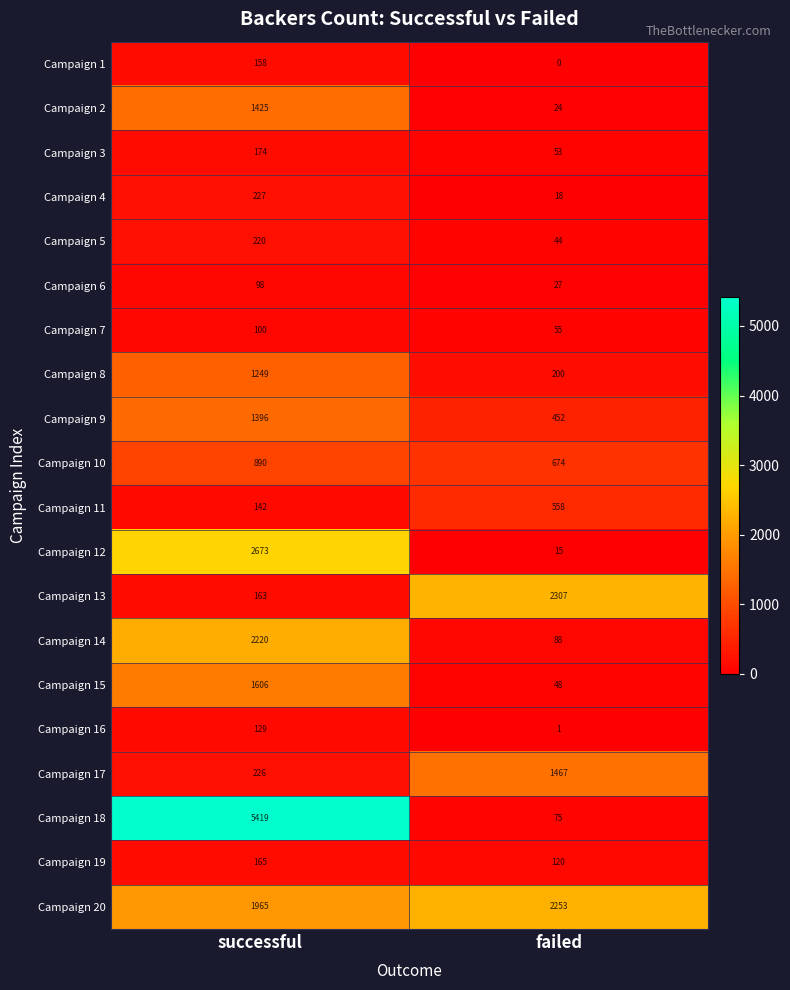

The value of Campaign 5 at successful is 220. True or false?

True